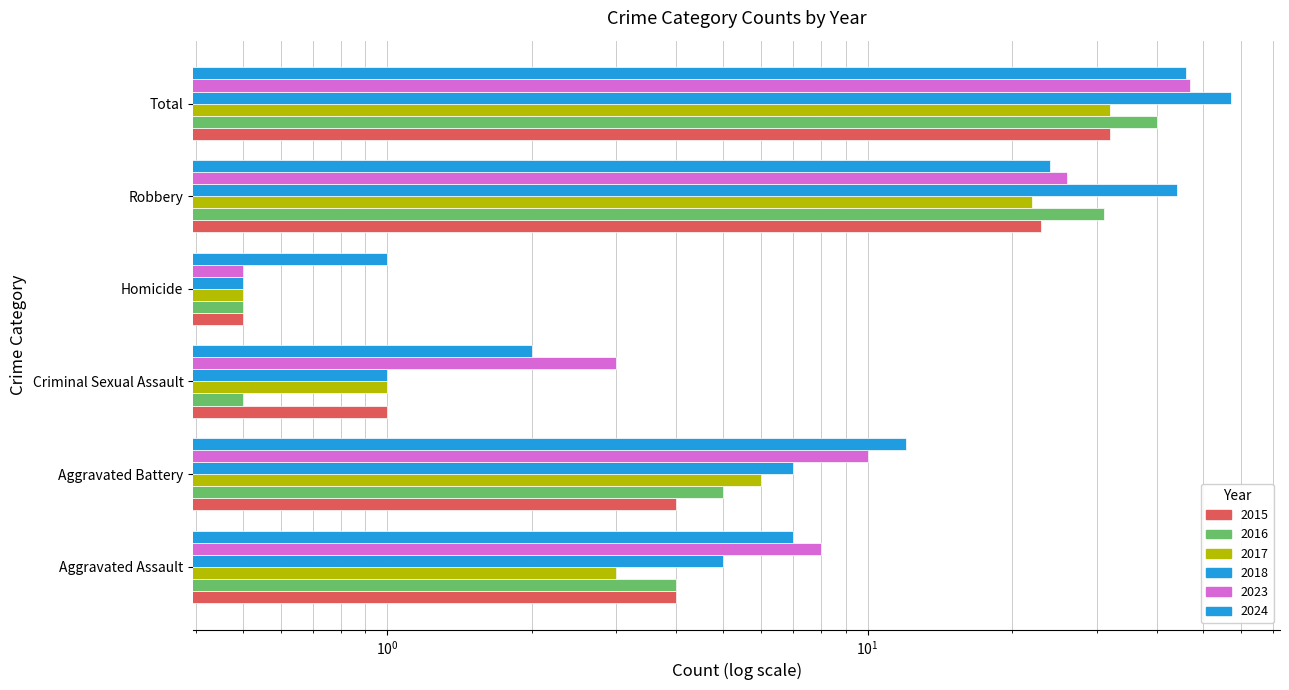

True or false: 2016 has a value of 27.8 at Total.

False